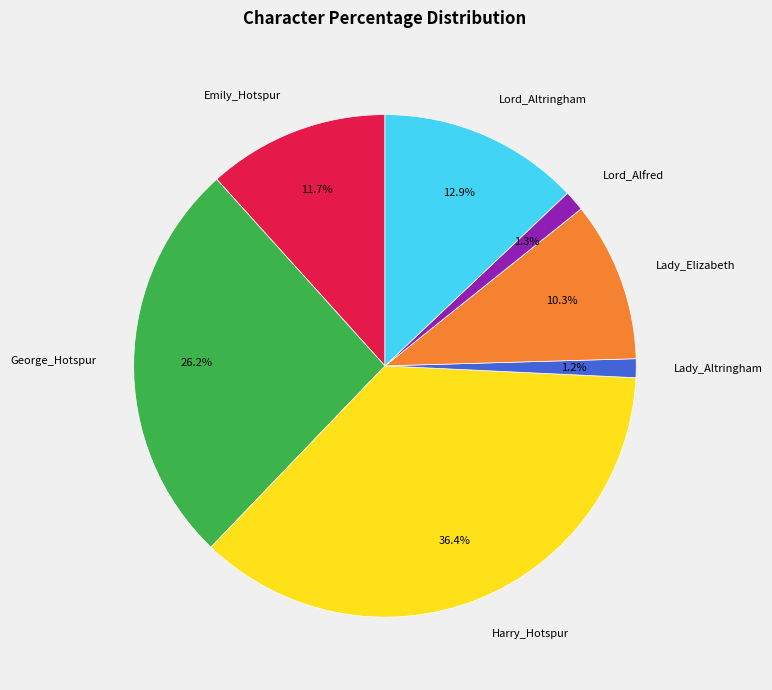

Which slice is the largest?

Harry_Hotspur